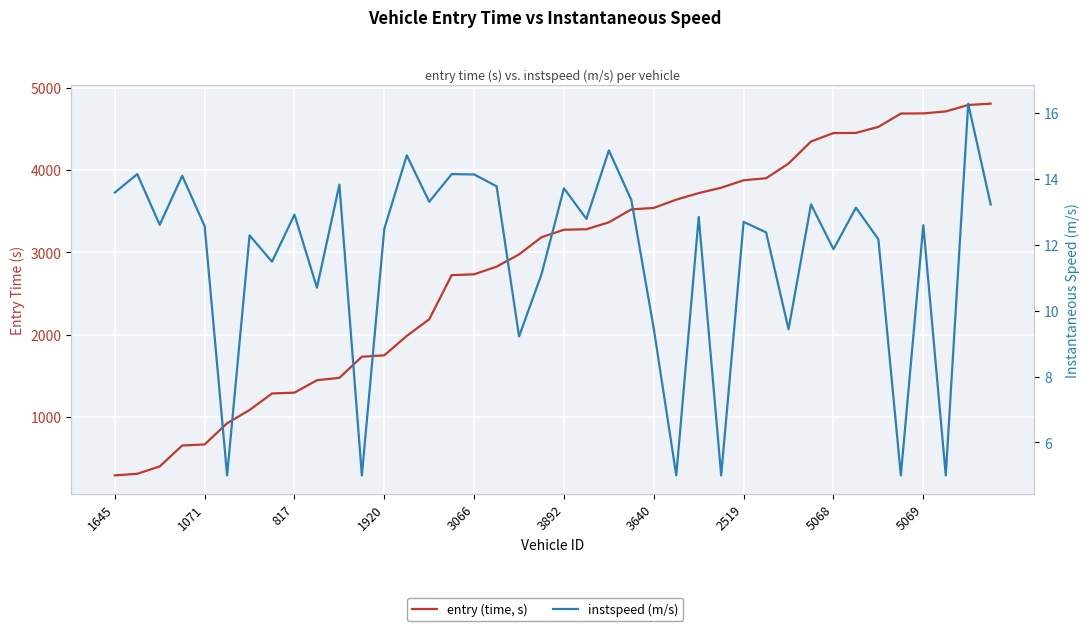

Is it true that instspeed (m/s) equals 7.5 at 5069?

False